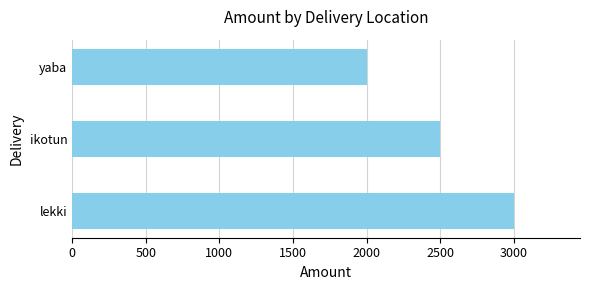

How many bars are there in total?

3